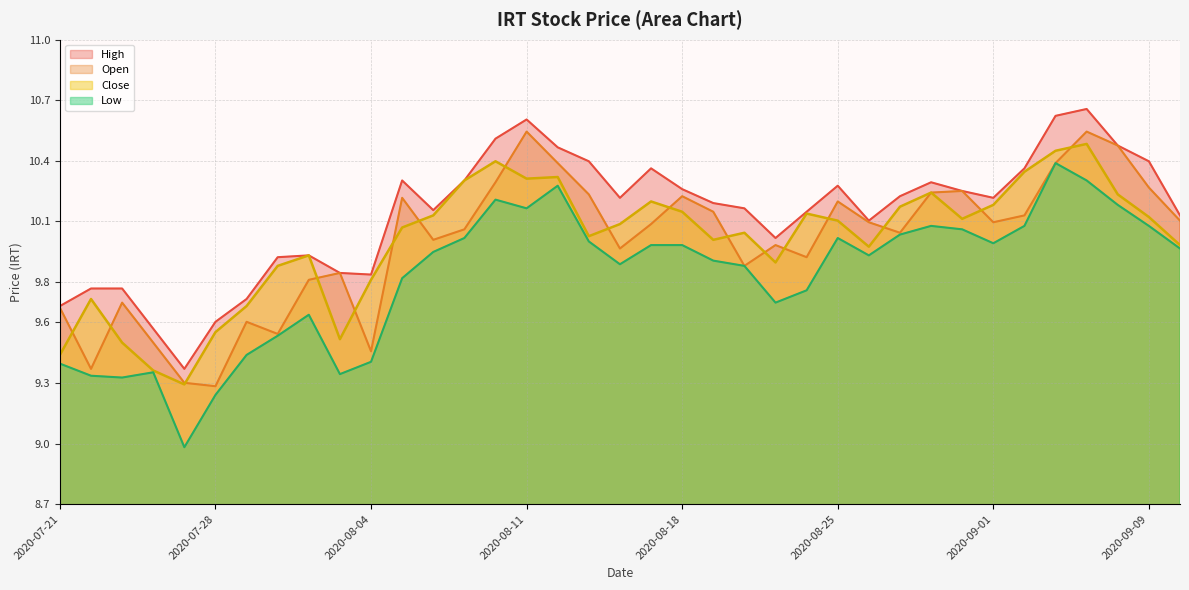

In Close, how many points are higher than both neighbors (excluding endpoints)?

9